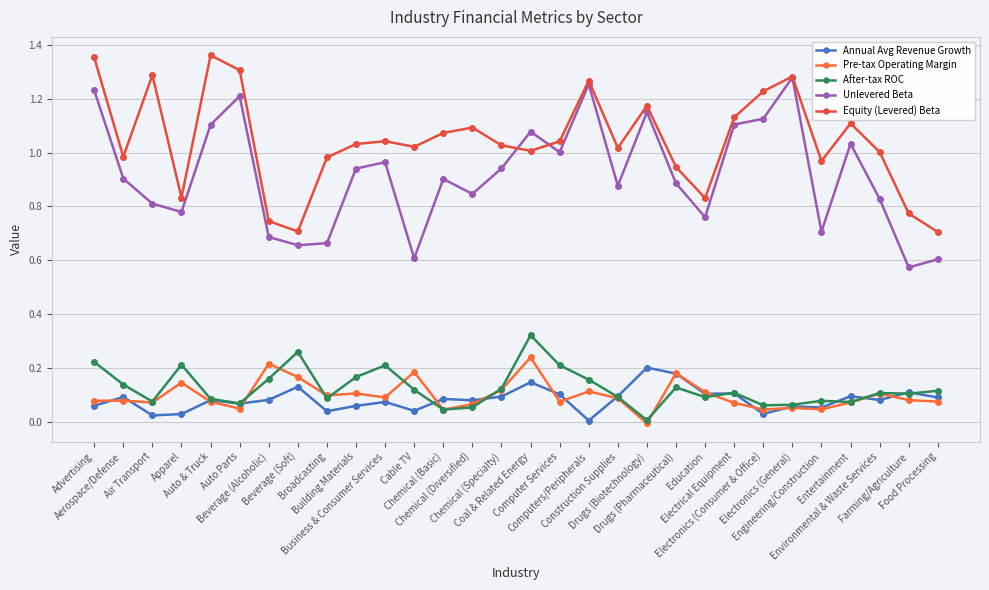

Reading right to left, what are all the values shown in this chart?

Annual Avg Revenue Growth: 0.1	0.1	0.1	0.1	0.1	0.1	0.0	0.1	0.1	0.2	0.2	0.1	0.0	0.1	0.1	0.1	0.1	0.1	0.0	0.1	0.1	0.0	0.1	0.1	0.1	0.1	0.0	0.0	0.1	0.1
Pre-tax Operating Margin: 0.1	0.1	0.1	0.1	0.0	0.1	0.0	0.1	0.1	0.2	-0.0	0.1	0.1	0.1	0.2	0.1	0.1	0.0	0.2	0.1	0.1	0.1	0.2	0.2	0.1	0.1	0.1	0.1	0.1	0.1
After-tax ROC: 0.1	0.1	0.1	0.1	0.1	0.1	0.1	0.1	0.1	0.1	0.0	0.1	0.2	0.2	0.3	0.1	0.1	0.0	0.1	0.2	0.2	0.1	0.3	0.2	0.1	0.1	0.2	0.1	0.1	0.2
Unlevered Beta: 0.6	0.6	0.8	1.0	0.7	1.3	1.1	1.1	0.8	0.9	1.1	0.9	1.3	1.0	1.1	0.9	0.8	0.9	0.6	1.0	0.9	0.7	0.7	0.7	1.2	1.1	0.8	0.8	0.9	1.2
Equity (Levered) Beta: 0.7	0.8	1.0	1.1	1.0	1.3	1.2	1.1	0.8	0.9	1.2	1.0	1.3	1.0	1.0	1.0	1.1	1.1	1.0	1.0	1.0	1.0	0.7	0.7	1.3	1.4	0.8	1.3	1.0	1.4